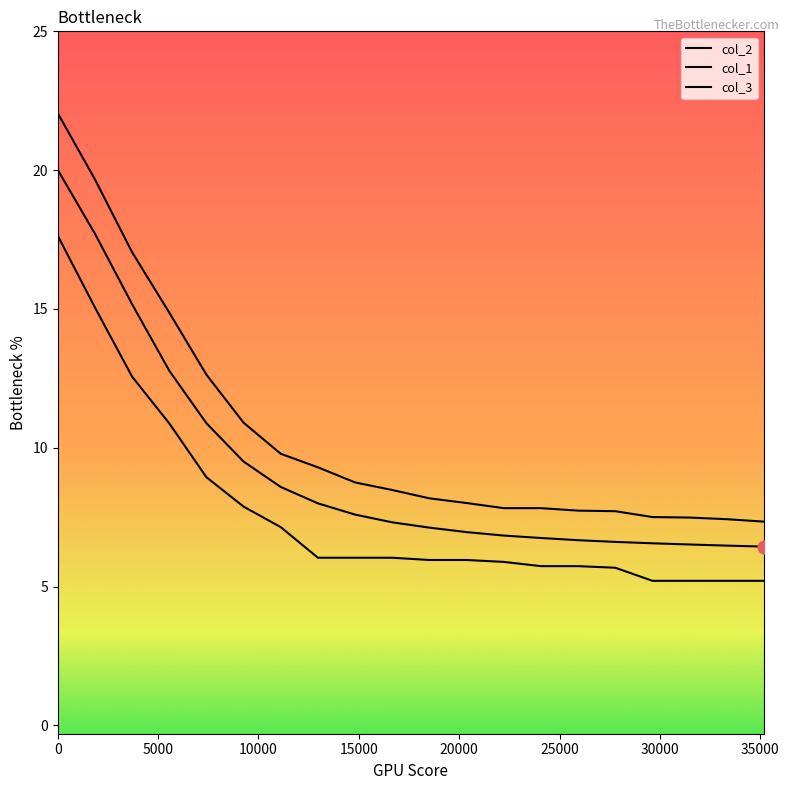

At how many categories does at least one series exceed 12?

5